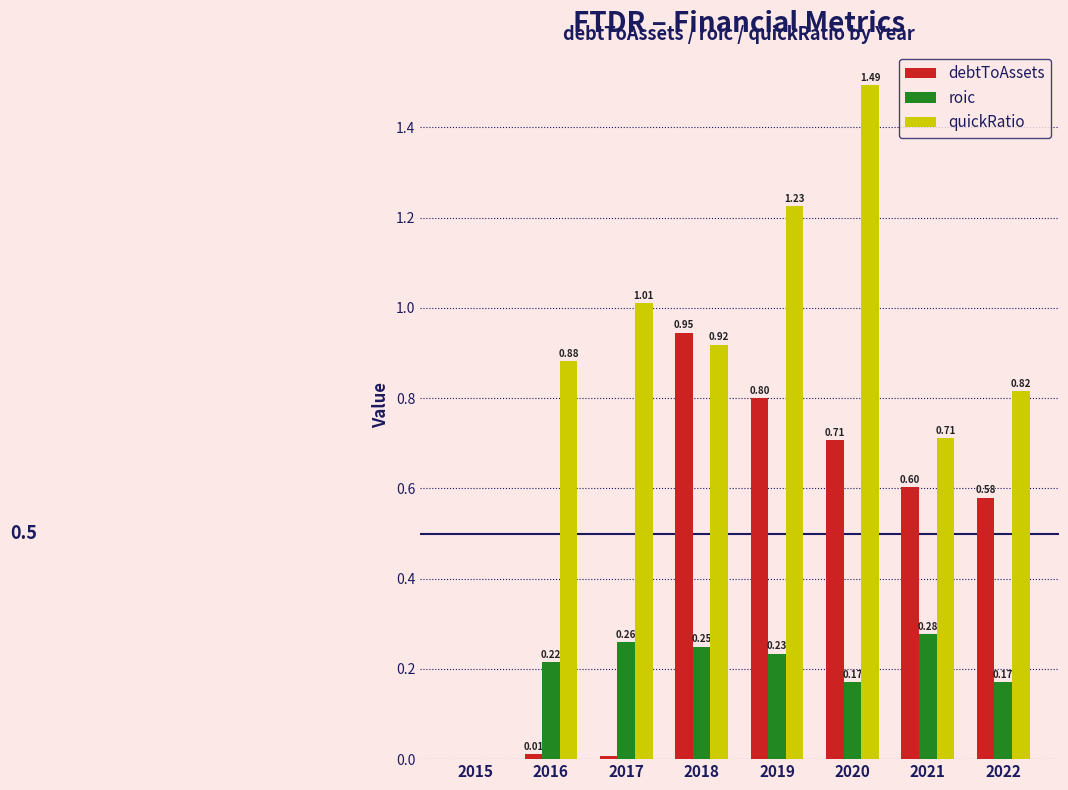

The roic series shows 0.1 at 2020. True or false?

False